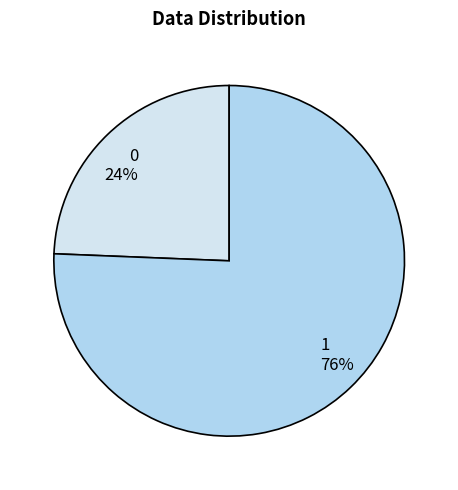

To the nearest percent, what percentage of the pie is 1?

76%